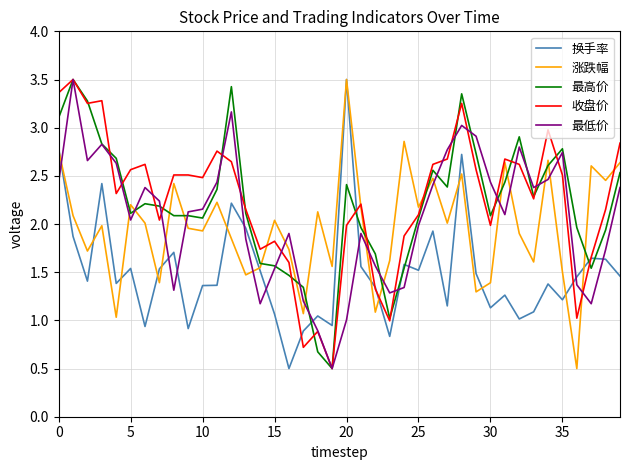

True or false: 涨跌幅 has more than 1 points higher than both neighbors.

True